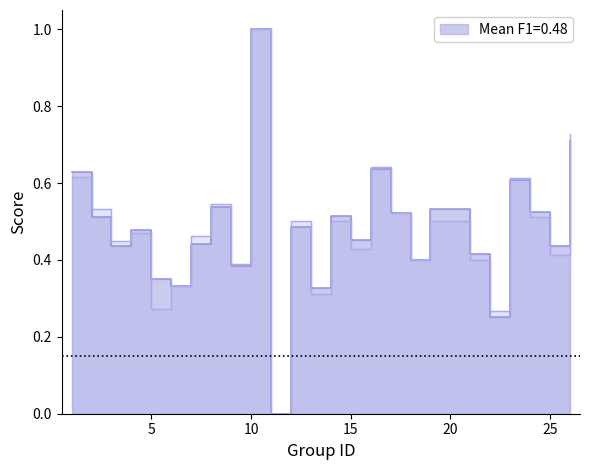

True or false: accuracy has a value of 1.0 at 26.

False